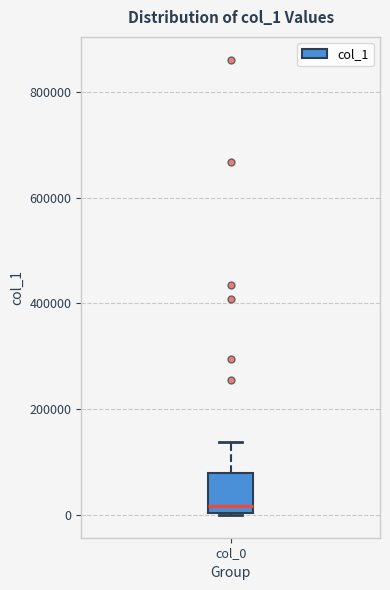

Where is the lower edge of the box for col_0 on the y-axis? The values are not printed on the chart, so give them approximately, as read against the axis.

0